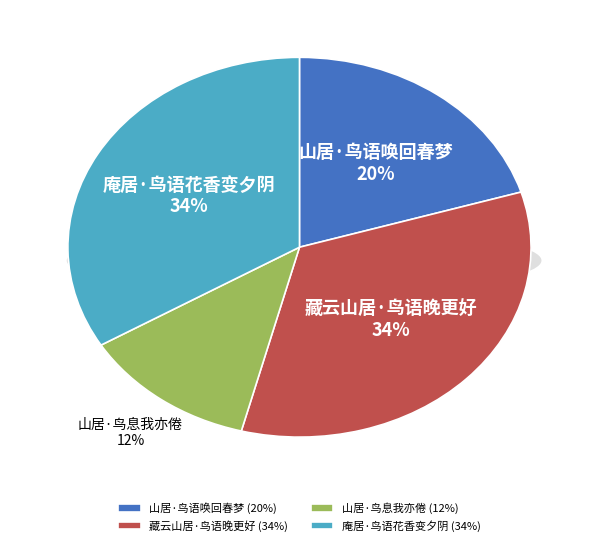

How many slices are in this pie chart?

4